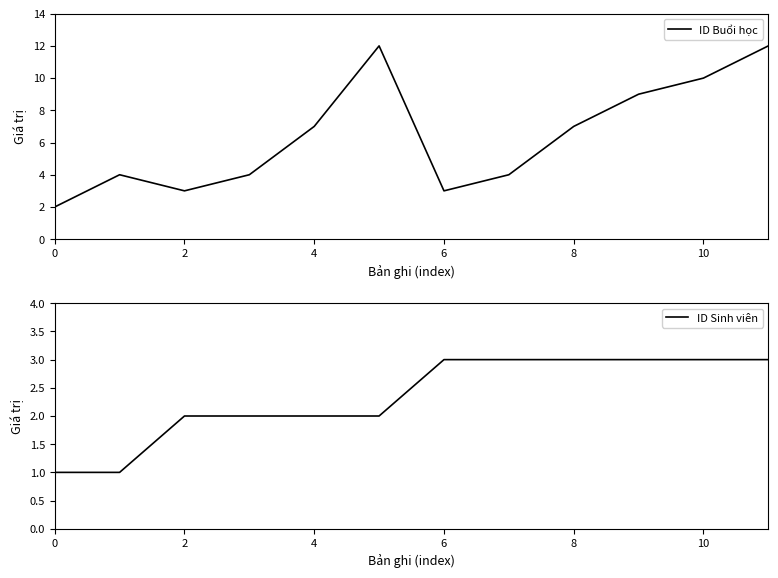

What is the maximum value for ID Buổi học?

12